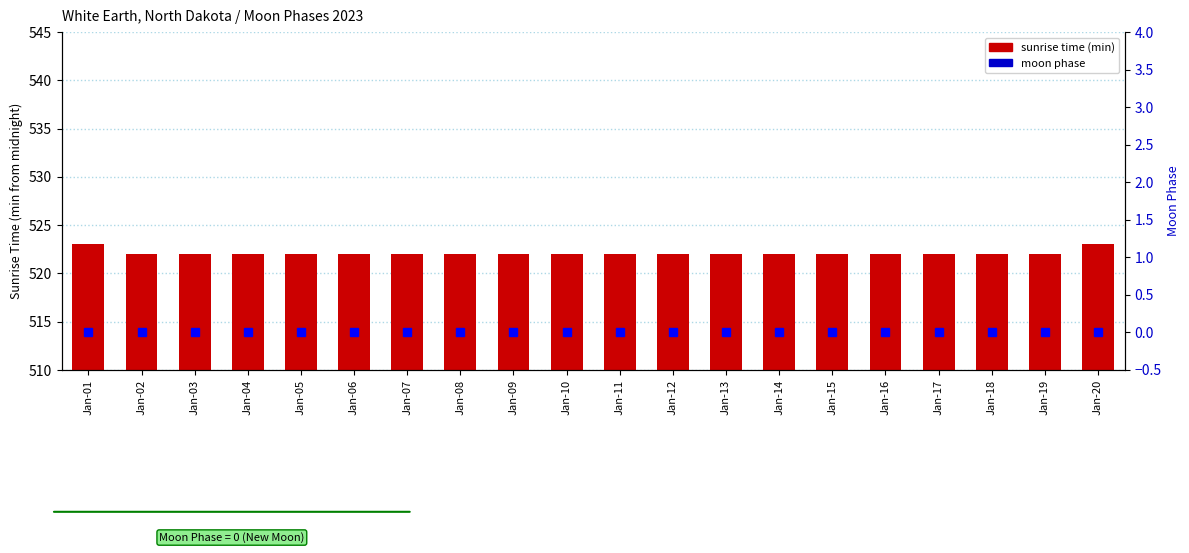

How many categories are shown in the chart?

20